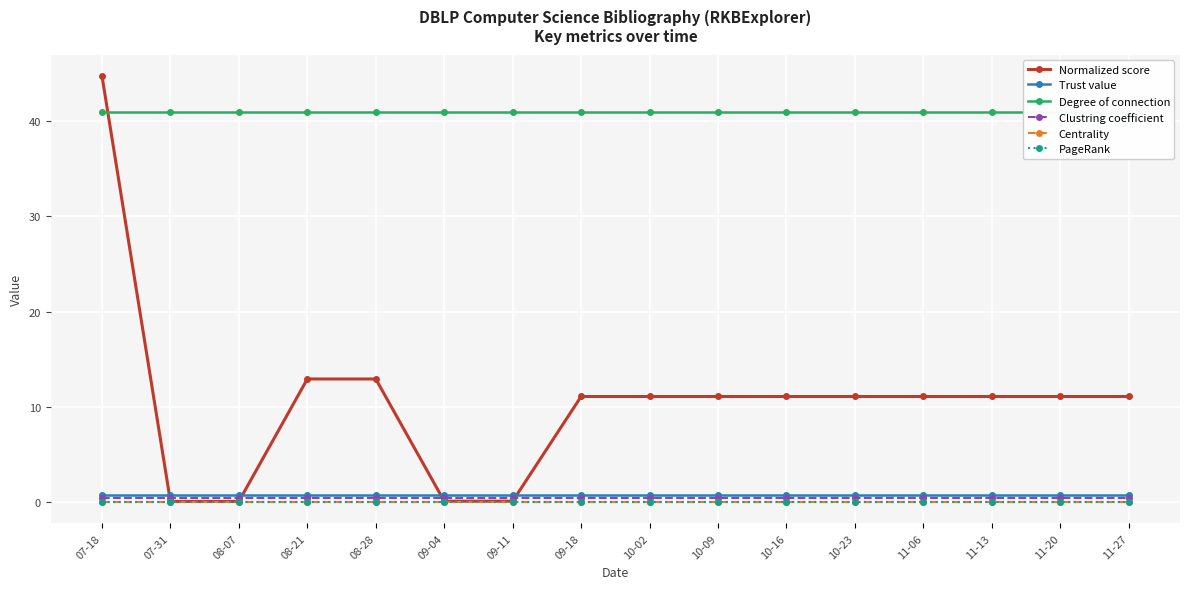

What is the label of the 4th point from the left?

08-21